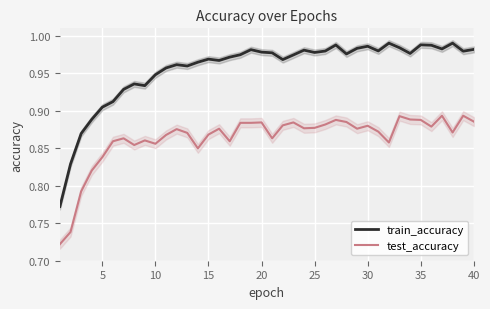

Rank the series by their average value, from highest to lowest.

train_accuracy, test_accuracy